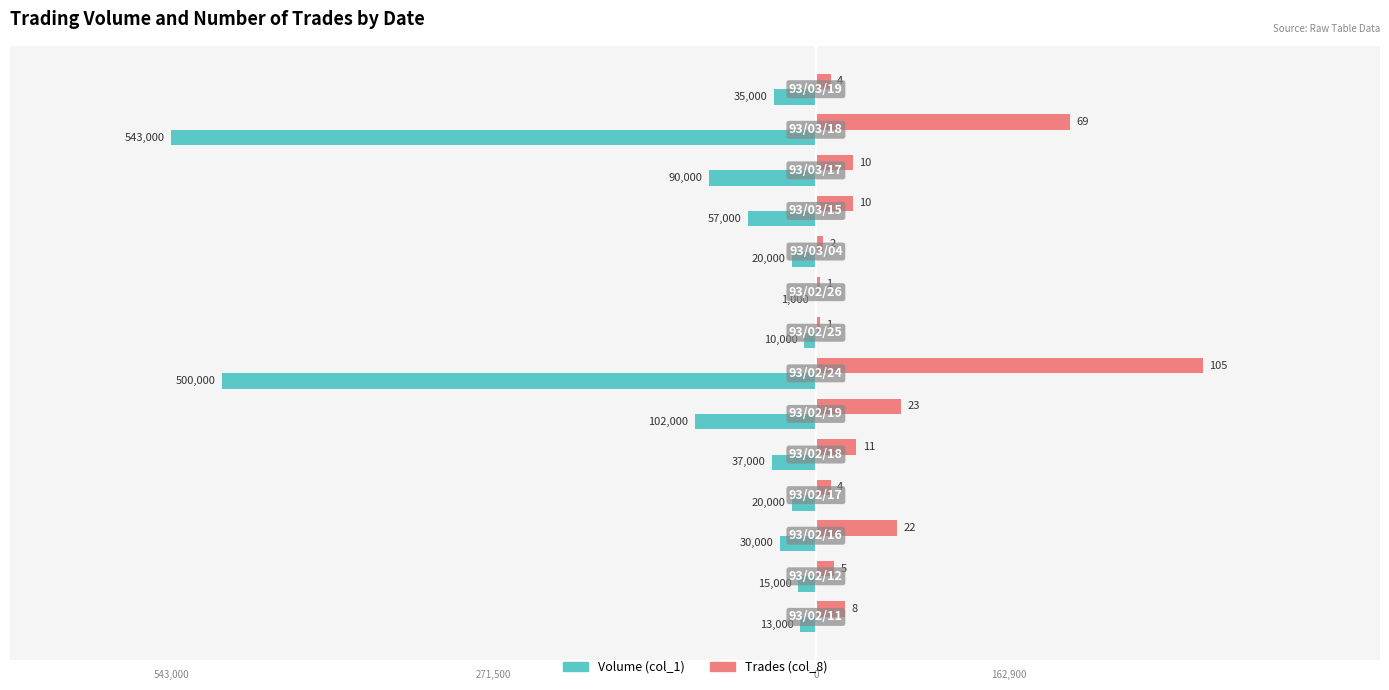

What are all the series names shown in the legend?

Volume (col_1), Trades (col_8)